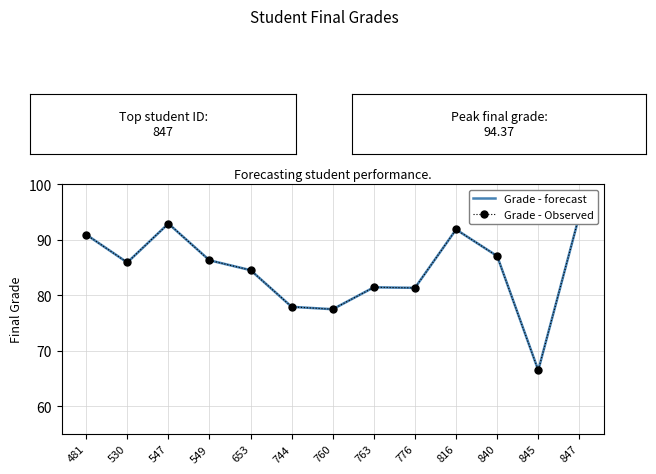

How many interior local peaks does the Grade - forecast series have?

3